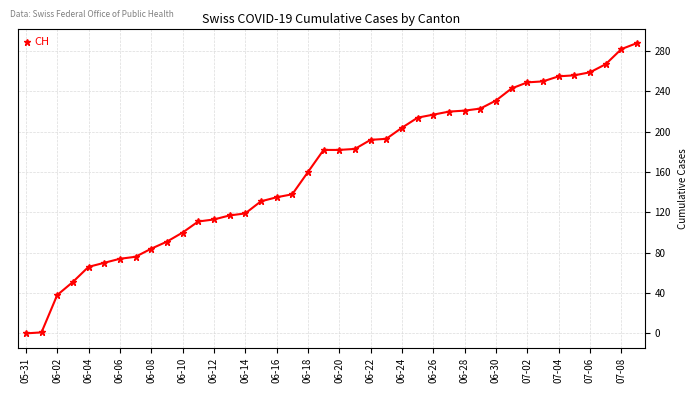

What is the difference between the maximum and second lowest values?

287